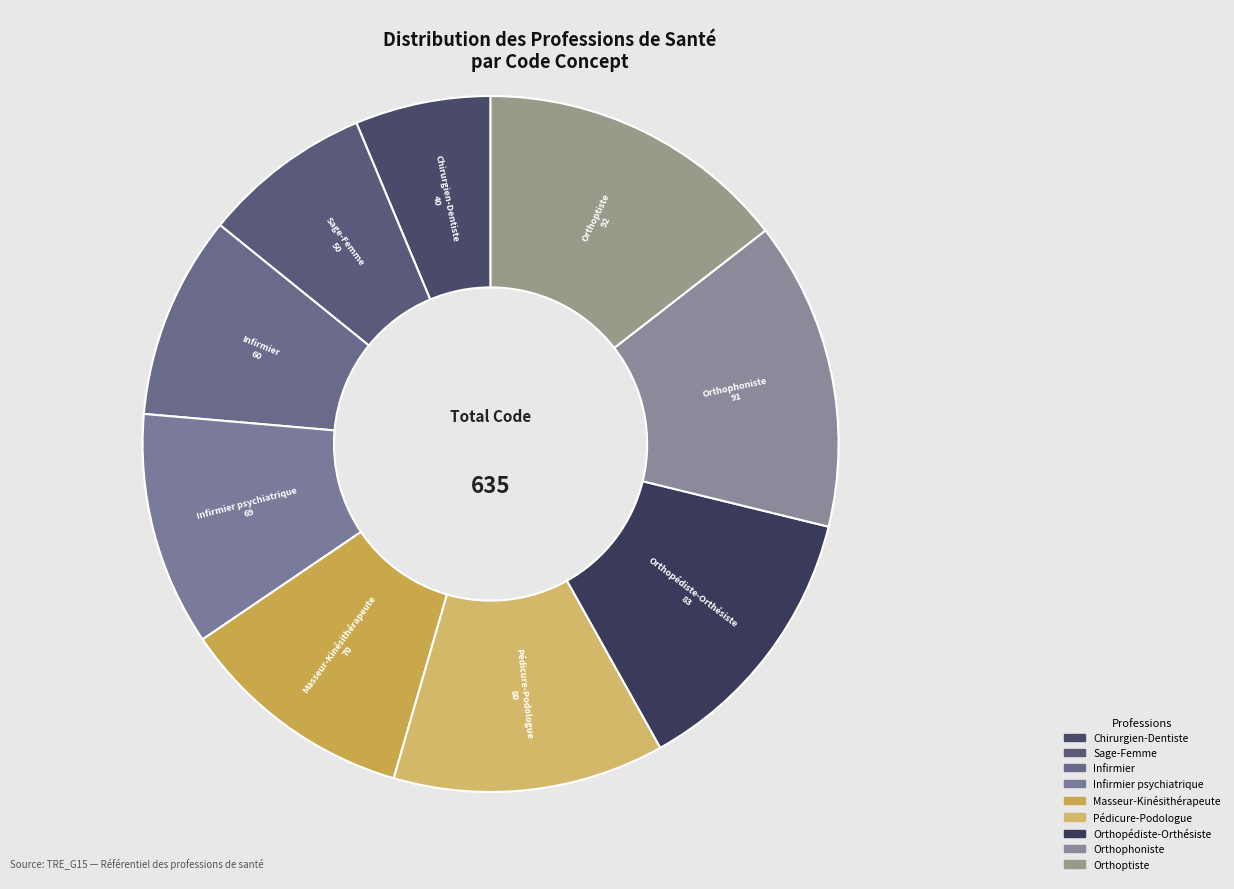

To the nearest percent, what is the average slice percentage?

11%